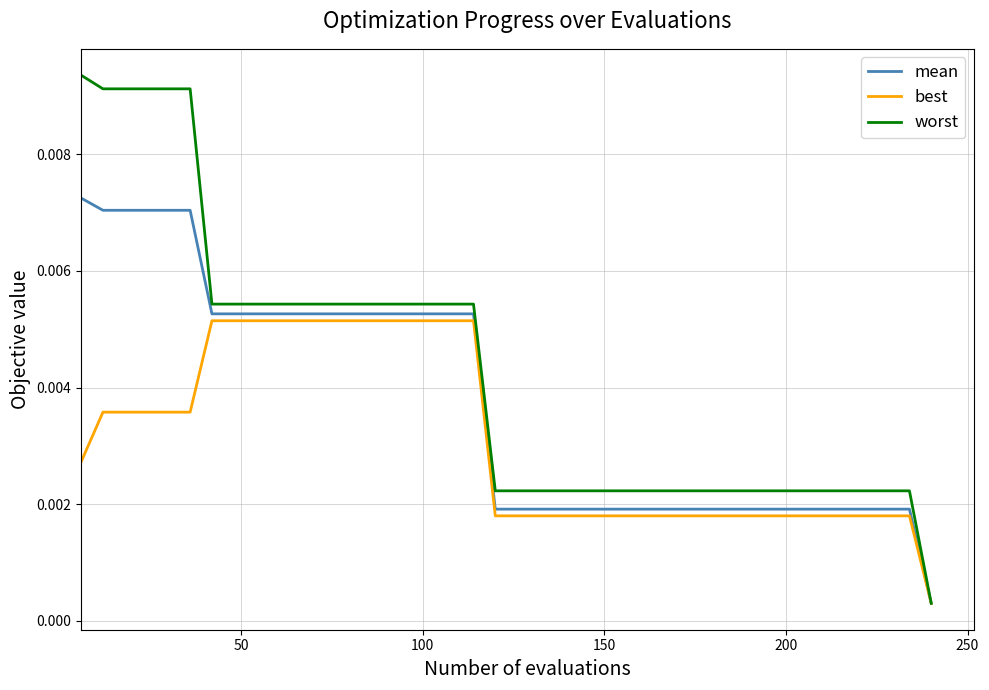

How many lines are shown in the chart?

3